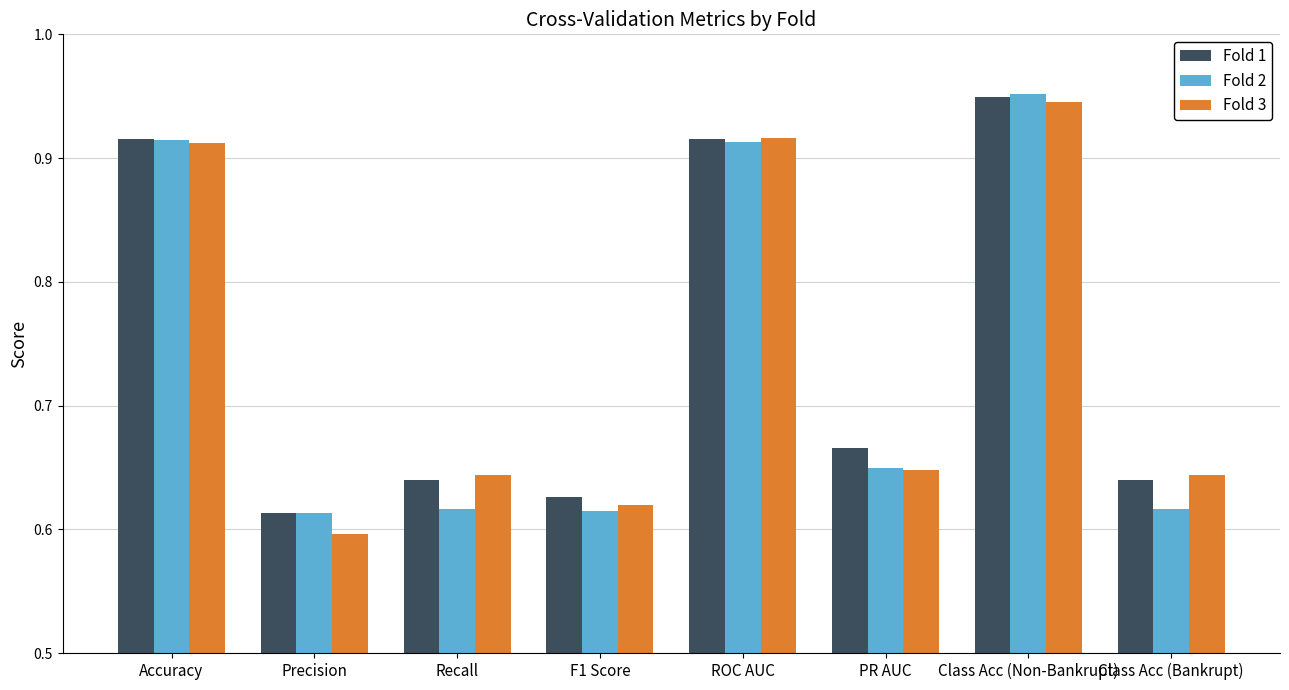

Where is Fold 1 nearest to the value 0?

Precision